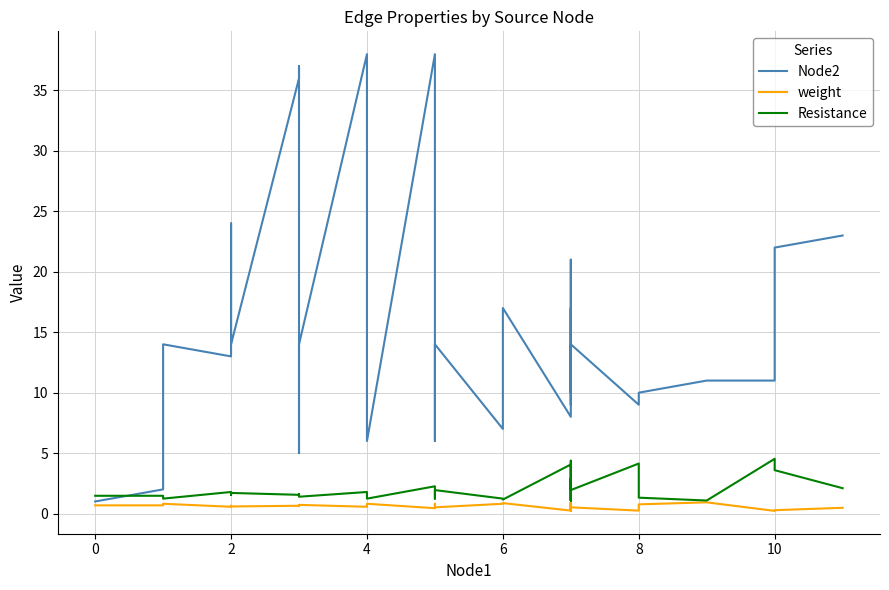

What is the sum of all Node2 values?

463.0